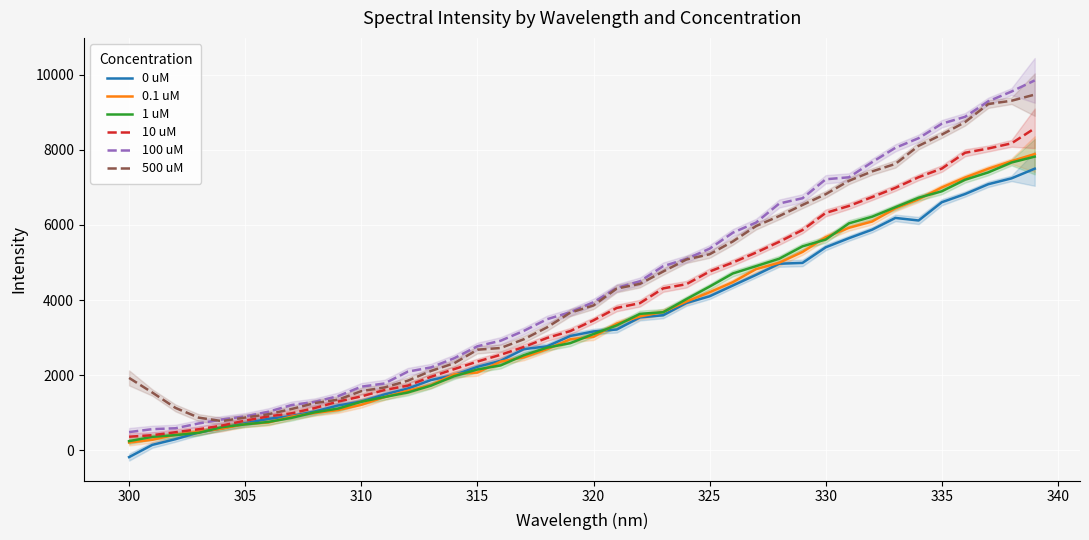

How many intersections are there between 100 uM and 500 uM?

1